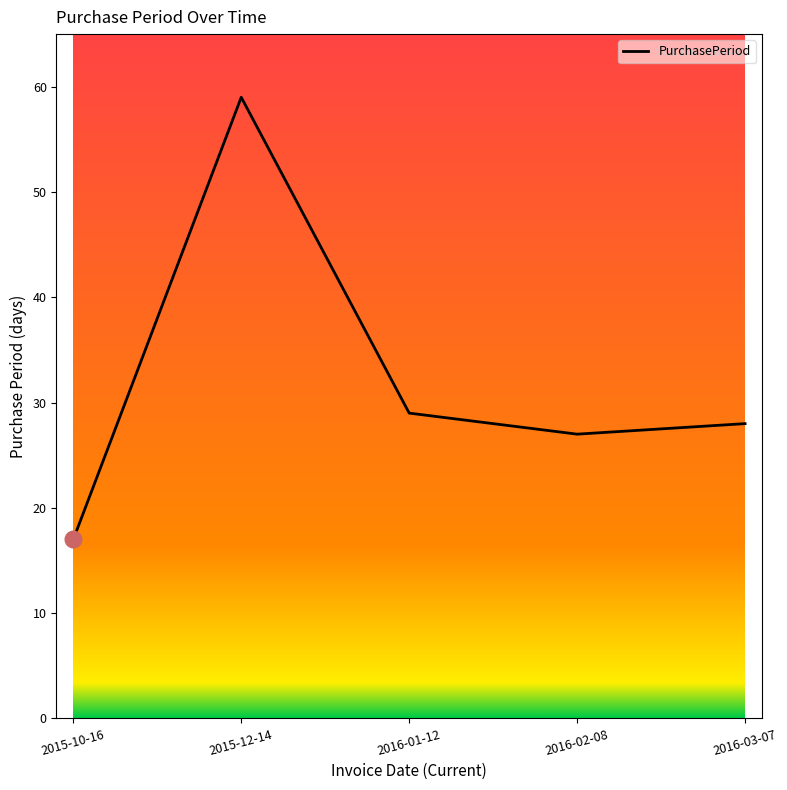

Rank the categories by value from lowest to highest.

2015-10-16, 2016-02-08, 2016-03-07, 2016-01-12, 2015-12-14